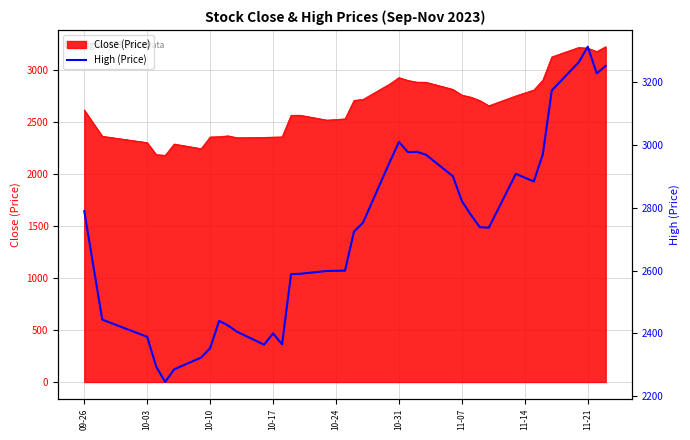

The value at 29 is 3794.6. True or false?

False